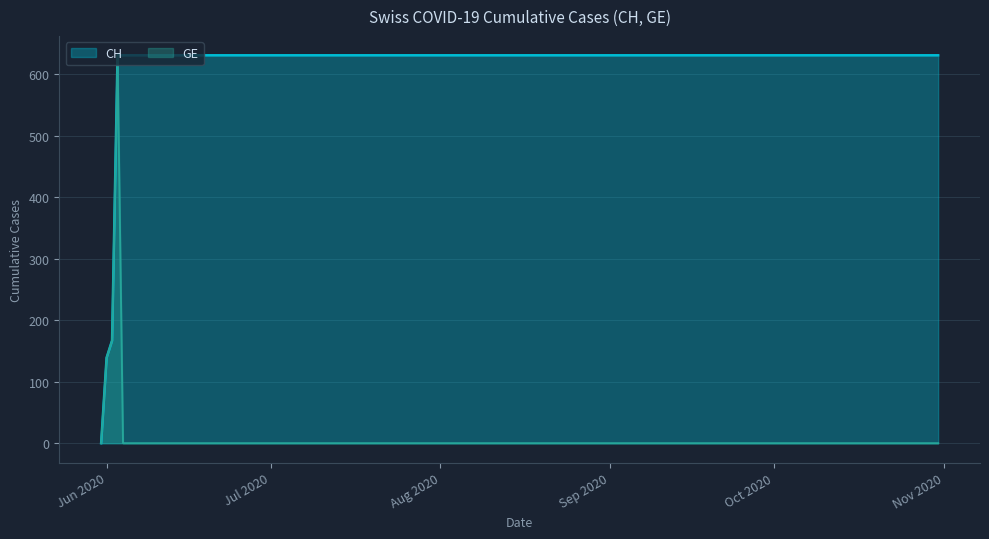

Which series has the widest spread of values?

CH